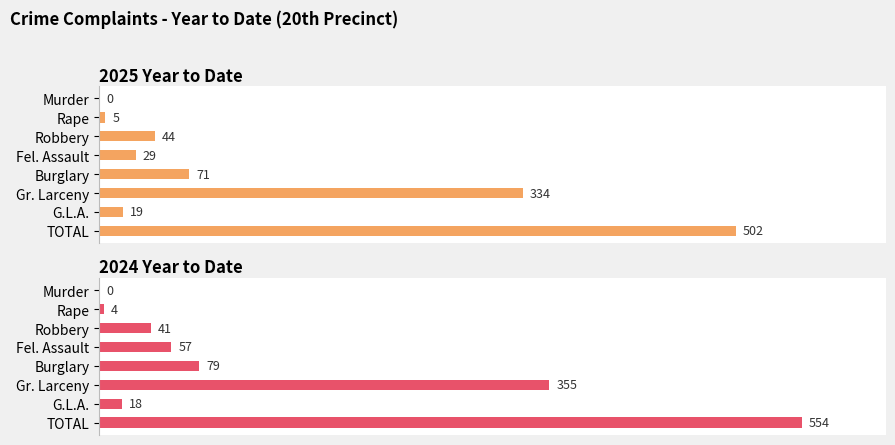

What is the maximum value for 2024 Year to Date?

554